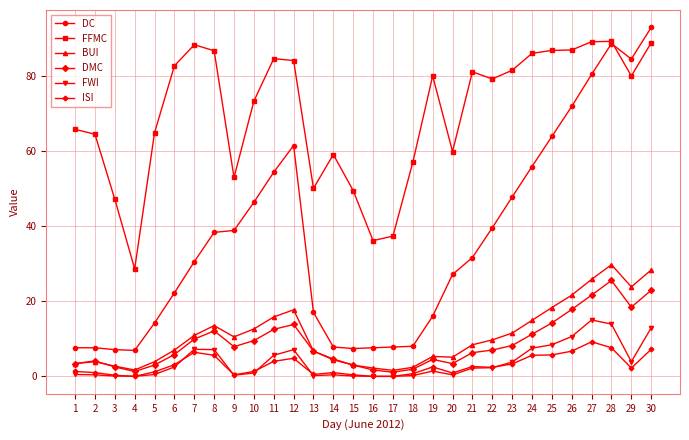

The FFMC series shows 21.0 at 16. True or false?

False